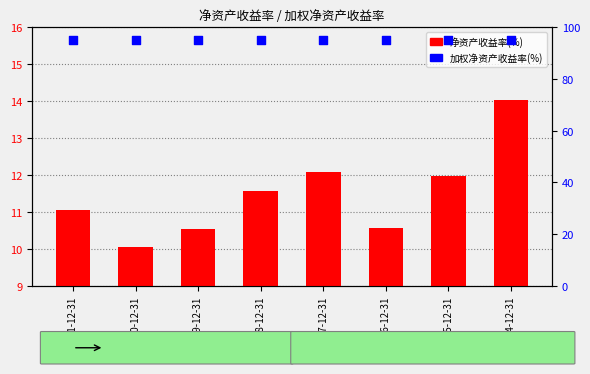

At how many categories does at least one series exceed 81?

8